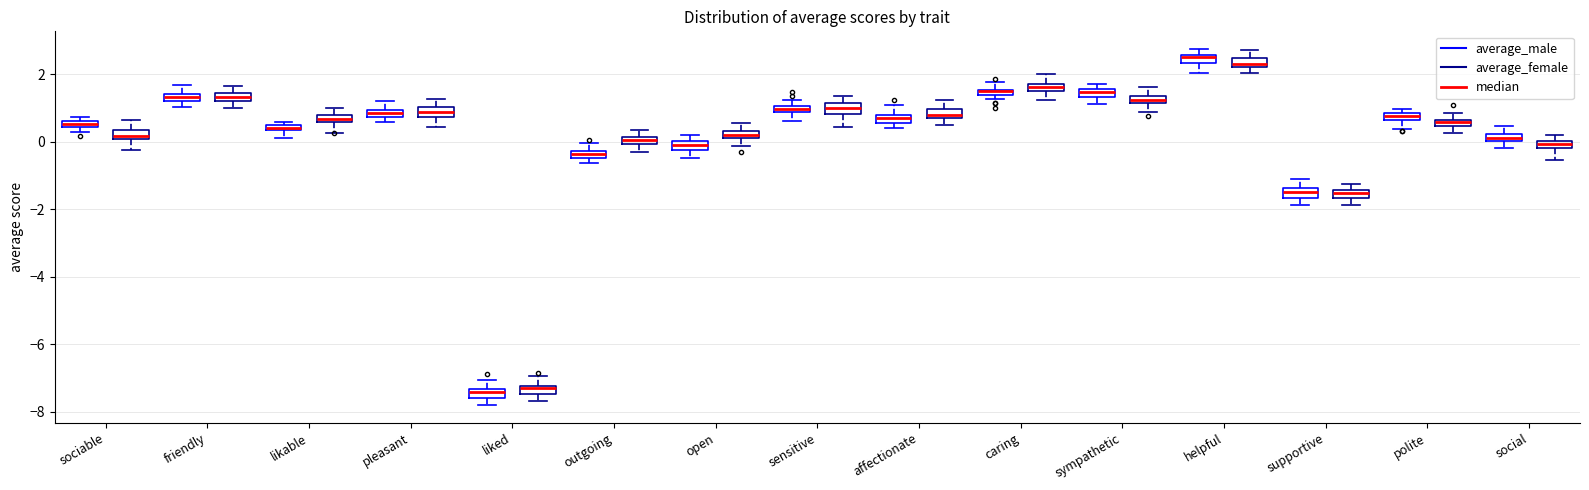

Where does the median line of the box for sensitive (average_female) sit on the y-axis? The values are not printed on the chart, so give them approximately, as read against the axis.

1.0